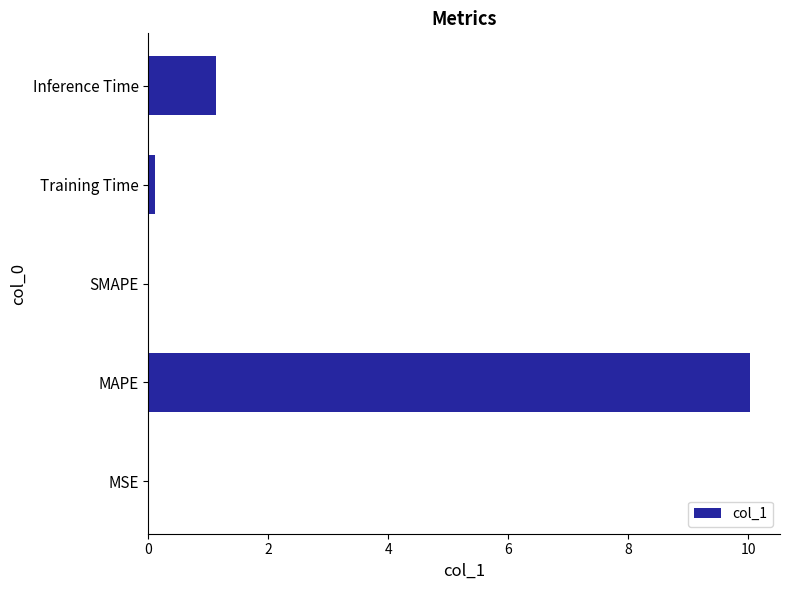

What is the greatest value displayed?

10.0